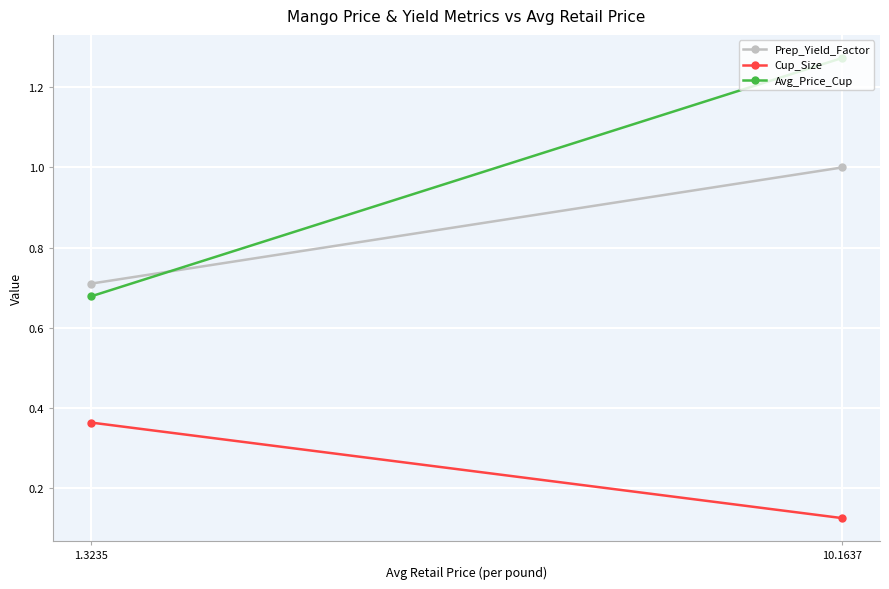

How many lines are shown in the chart?

3